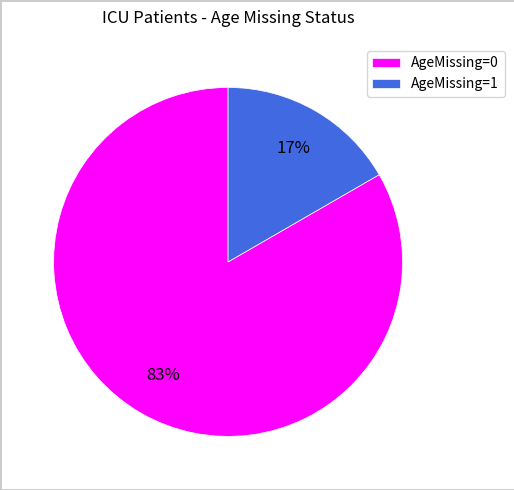

Does any single category account for the majority?

Yes